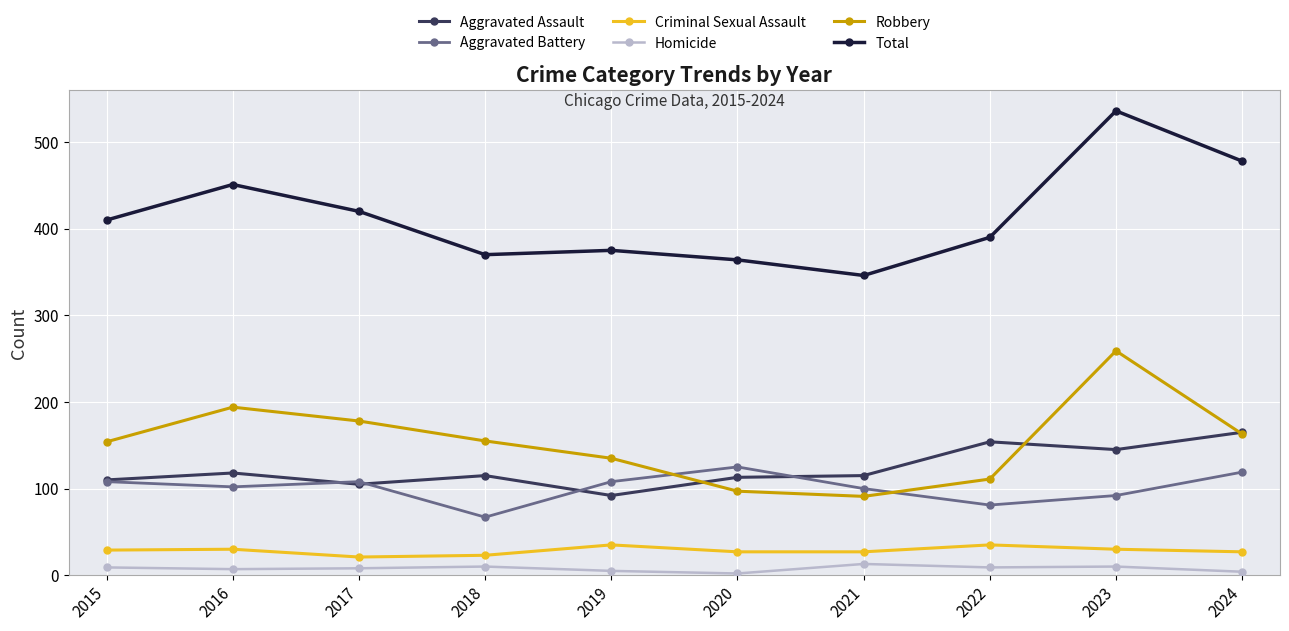

Which series has the widest spread of values?

Total